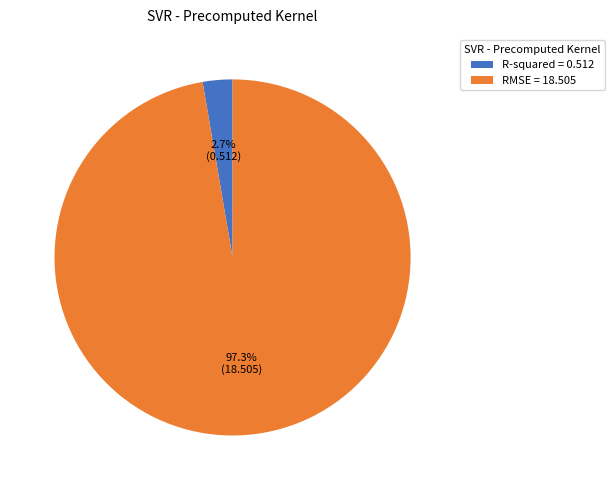

Between RMSE and R-squared, which is larger?

RMSE